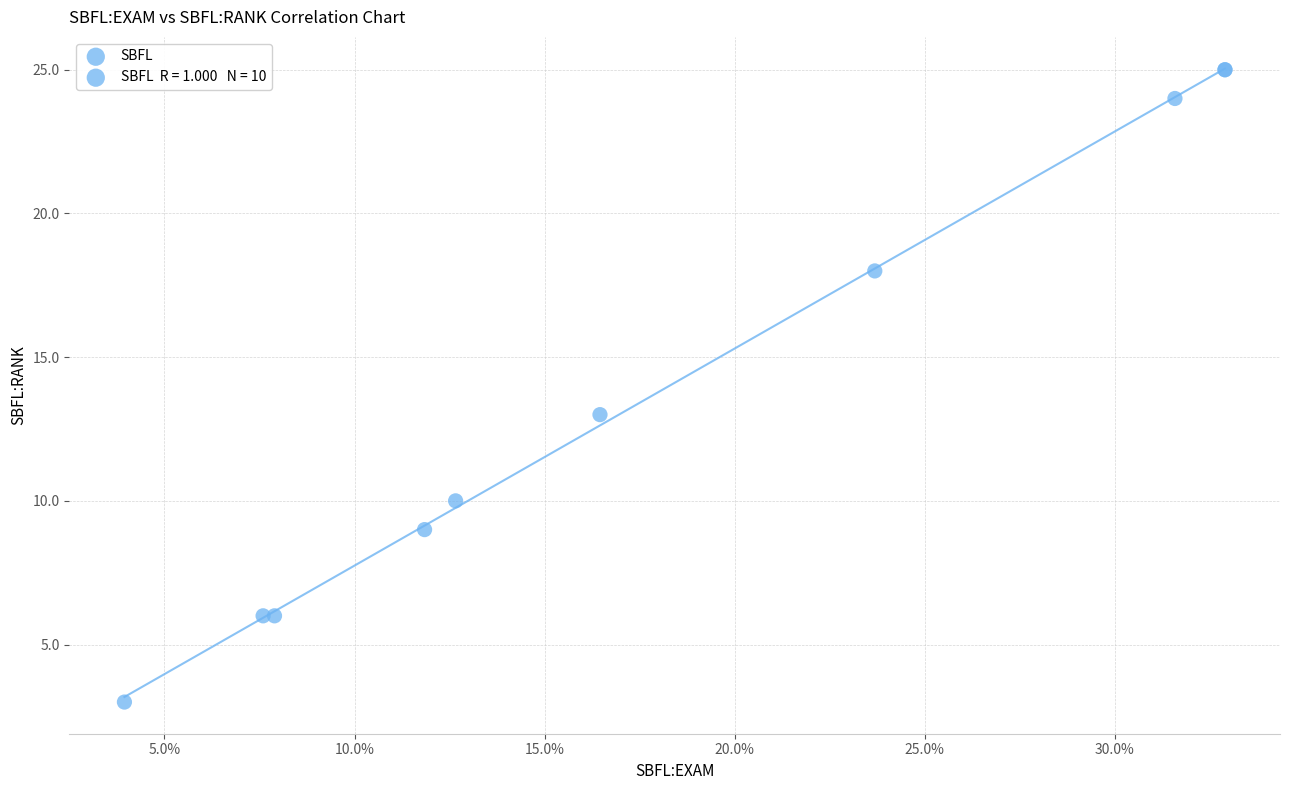

What Y value in the scatter plot is closest to 14?

13